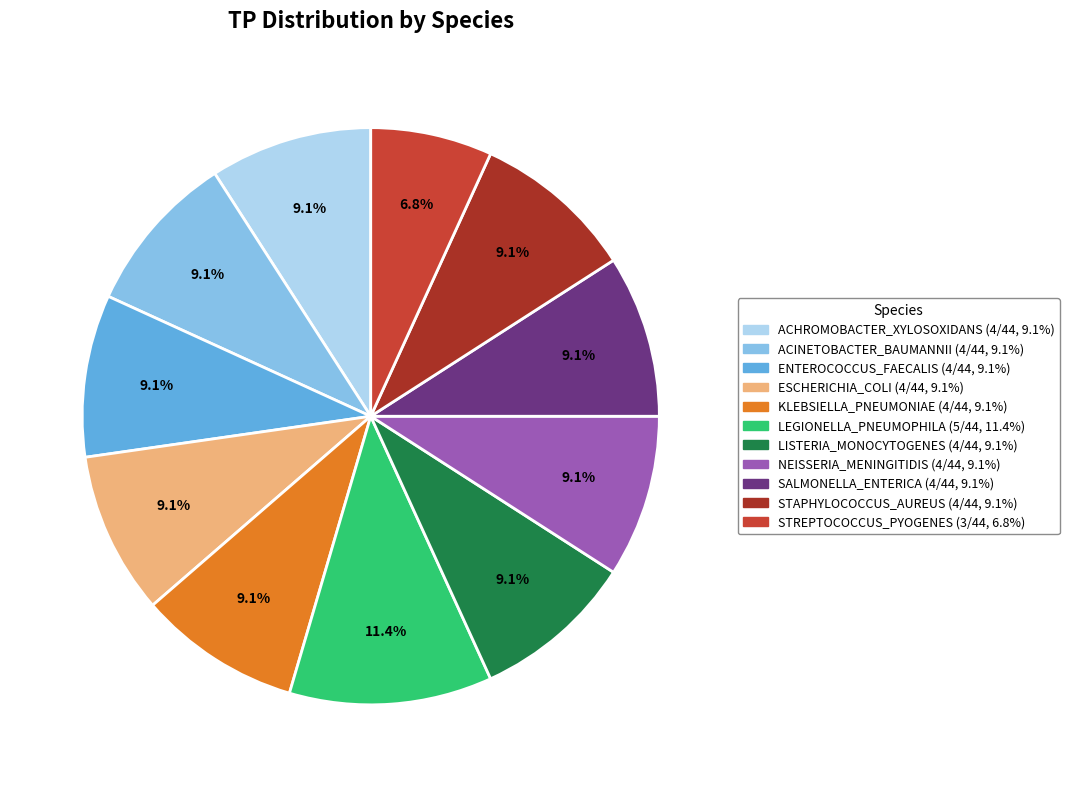

To the nearest percent, what is the average slice percentage?

9%